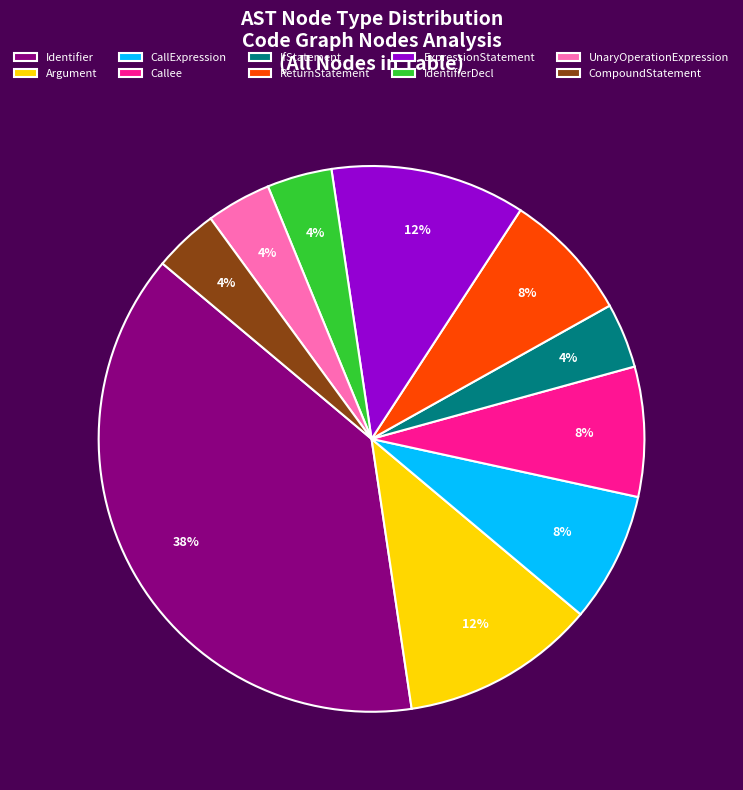

Is it true that ReturnStatement is 8% of the pie?

True